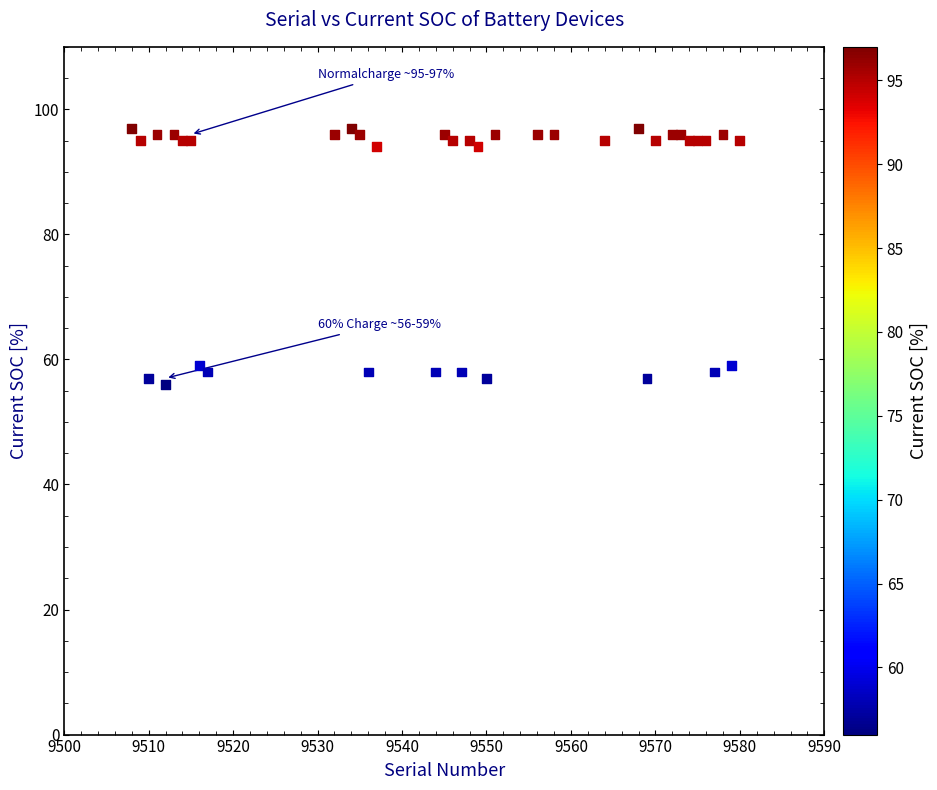

What is the range of X values (max minus min)?

72